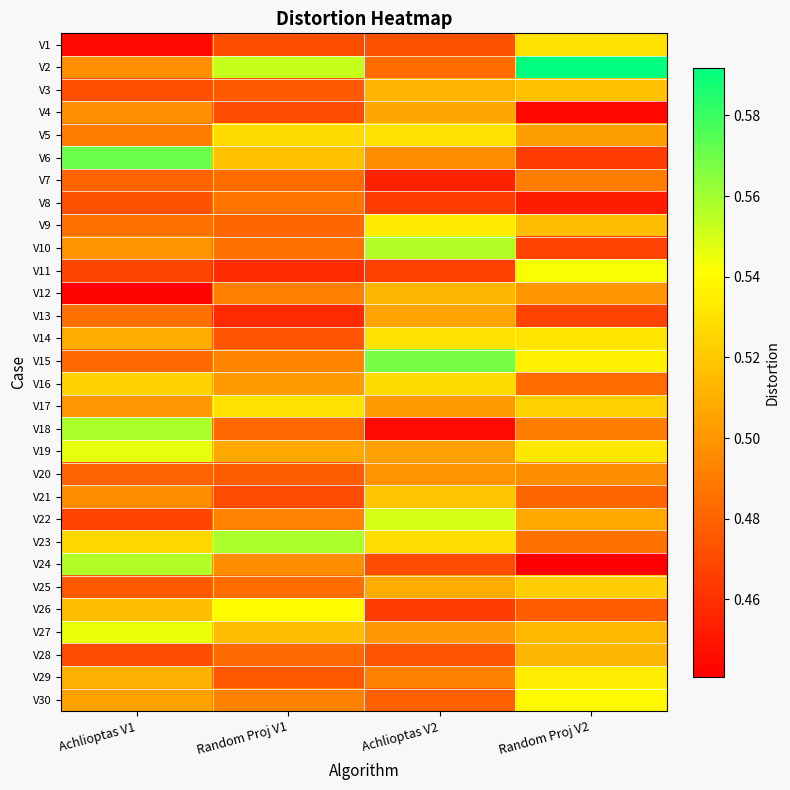

What is the total value across all series at Random Proj V2?

15.1